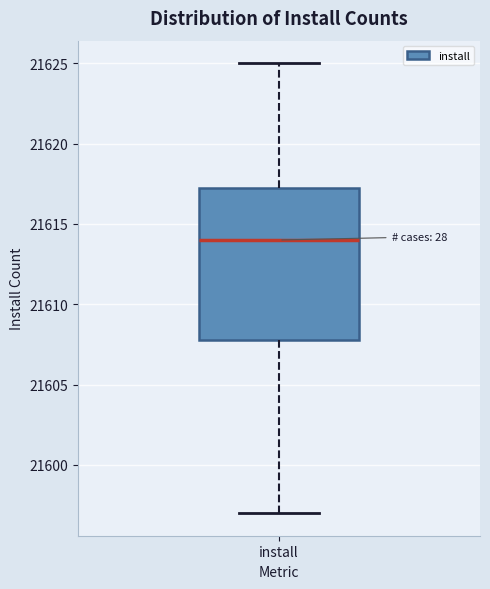

Transcribe this box plot: give where the median line is, the range the box spans, and where the two whiskers end, as read against the y-axis. The values are not printed on the chart, so give them approximately, as read against the axis.

median 21614.0, box 21608.0 to 21617.5, whiskers 21597.0 to 21625.0